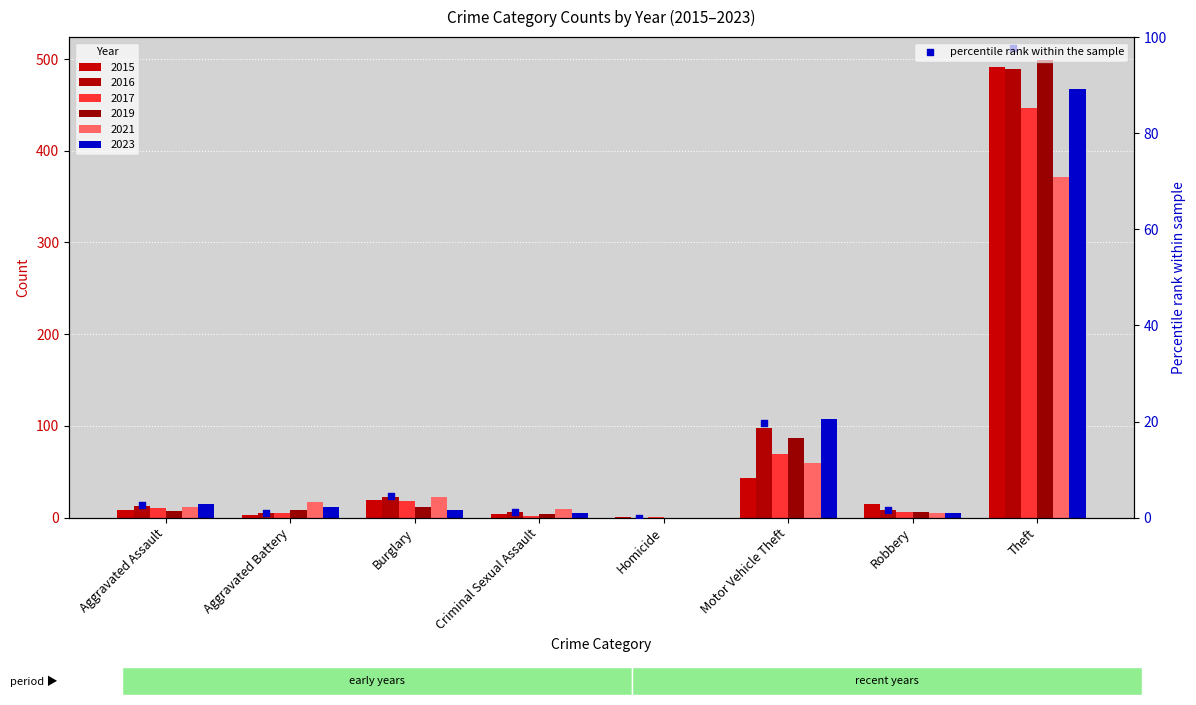

Between Motor Vehicle Theft and Robbery, which is larger?

Motor Vehicle Theft